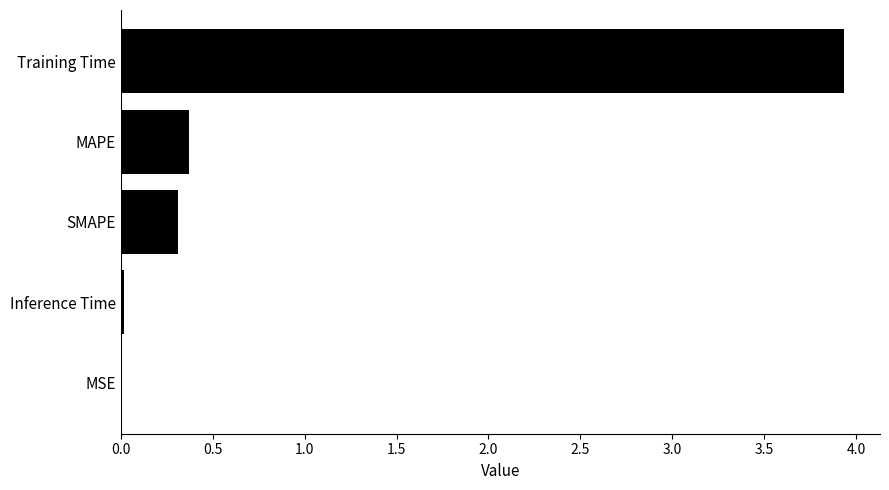

Are the bars horizontal?

Yes